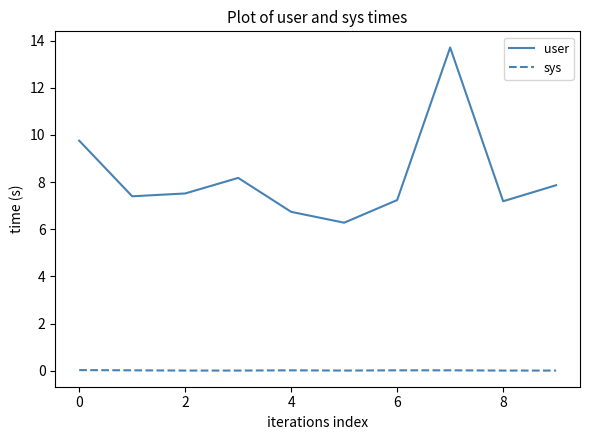

What is the highest value of the user series?

13.7